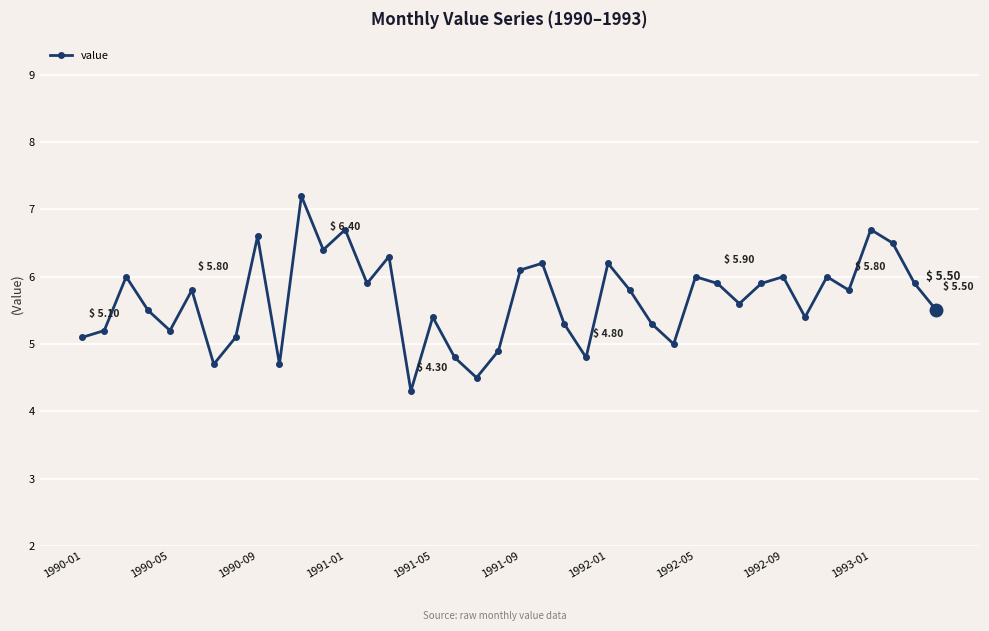

How many lines are shown in the chart?

1